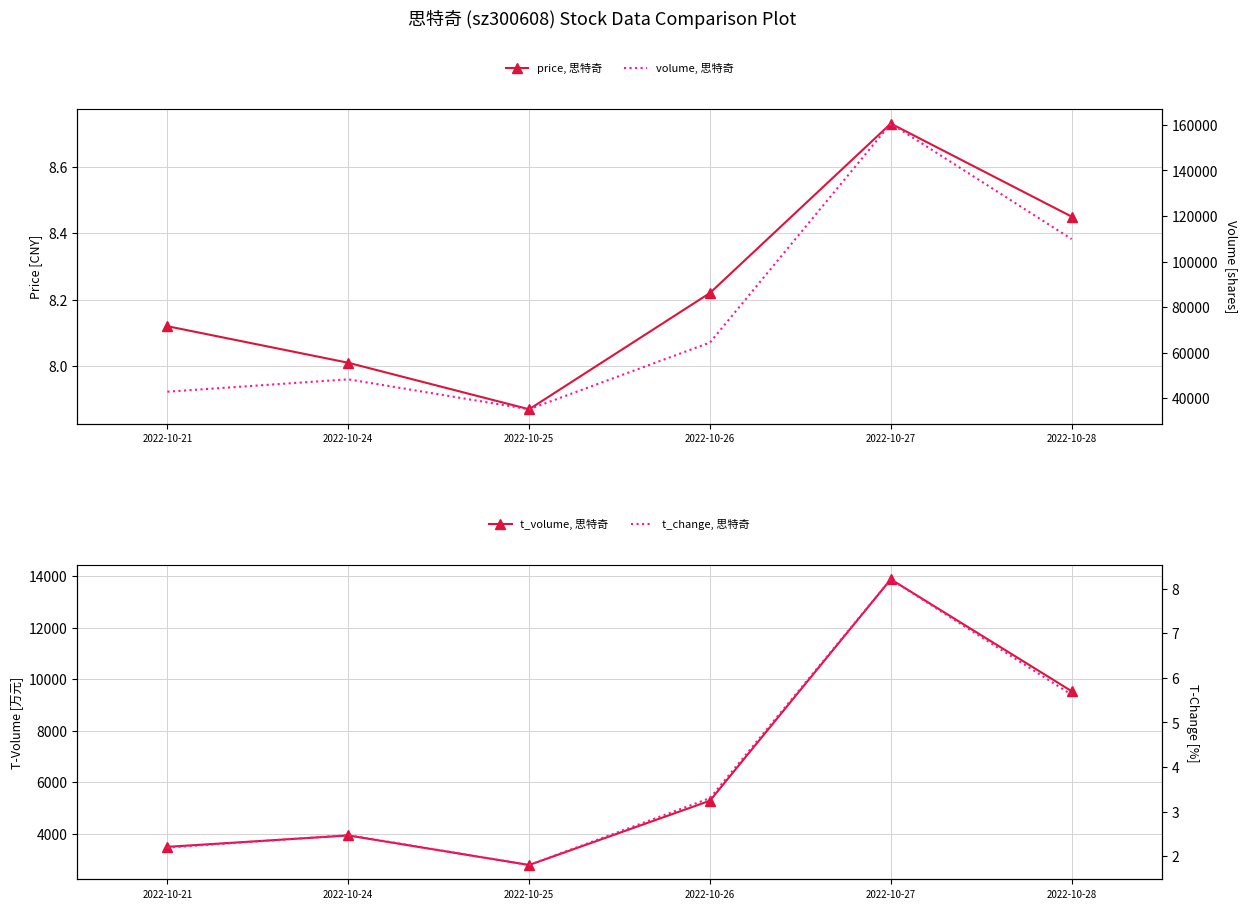

Which series has the largest total across all categories?

volume, 思特奇